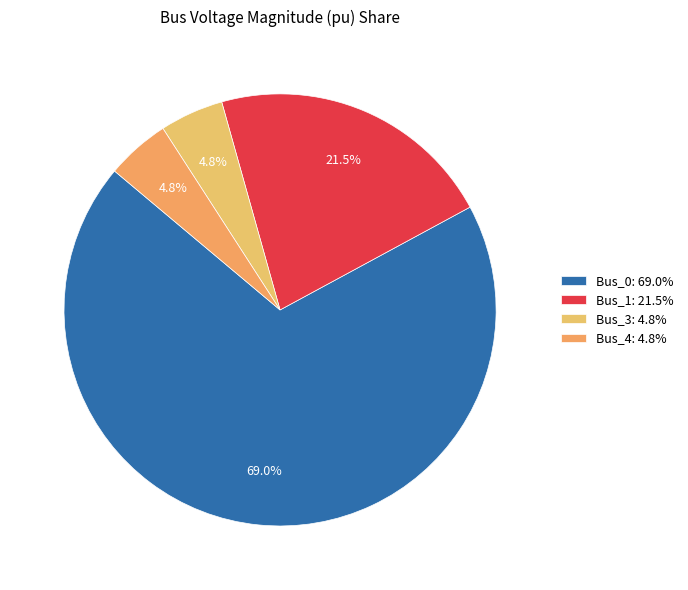

To the nearest percent, what is the difference between the largest and smallest slice percentages?

64%